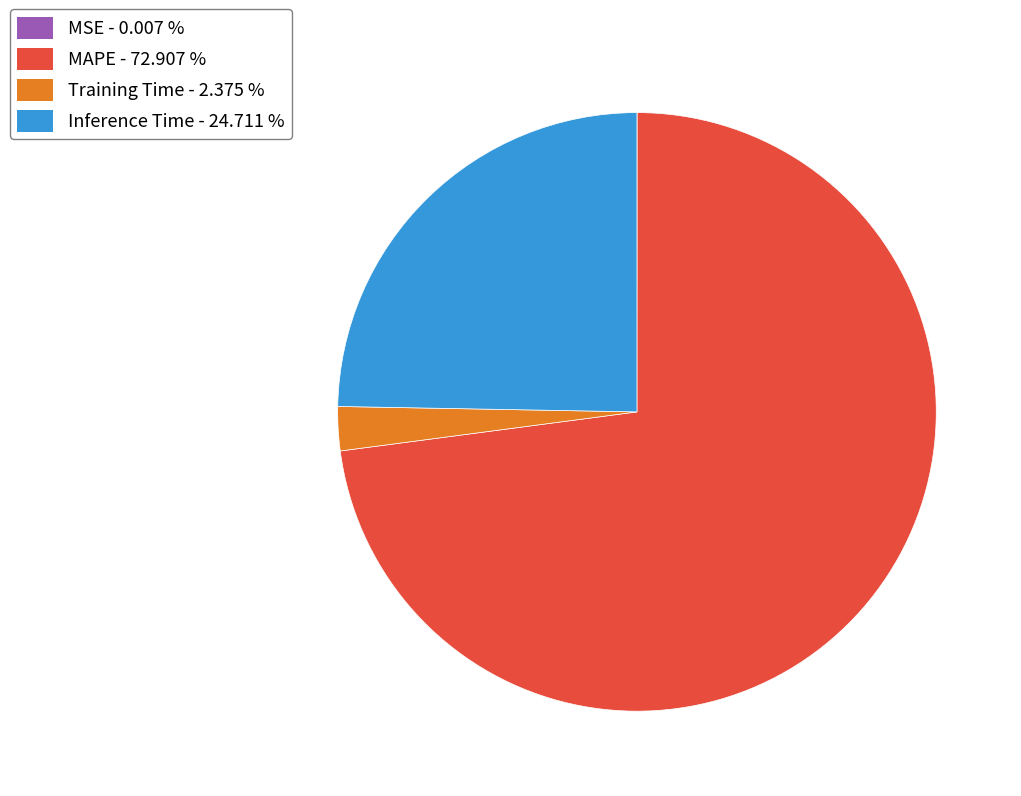

Is the sum of Training Time - 2.375 % and MAPE - 72.907 % greater than half?

Yes